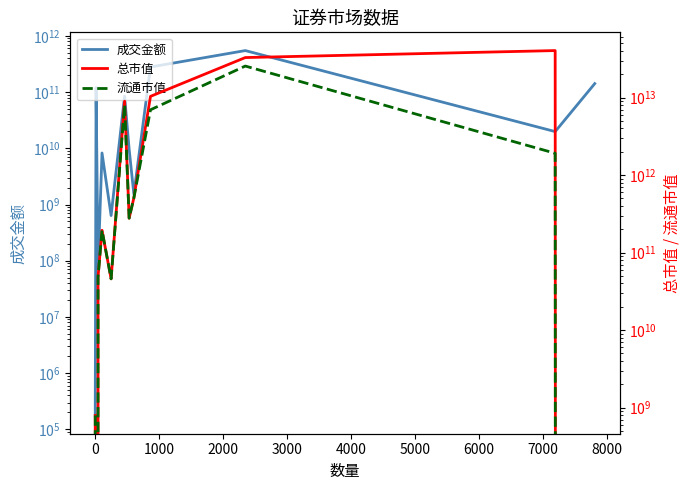

True or false: 流通市值 has more than 0 interior local peaks.

True